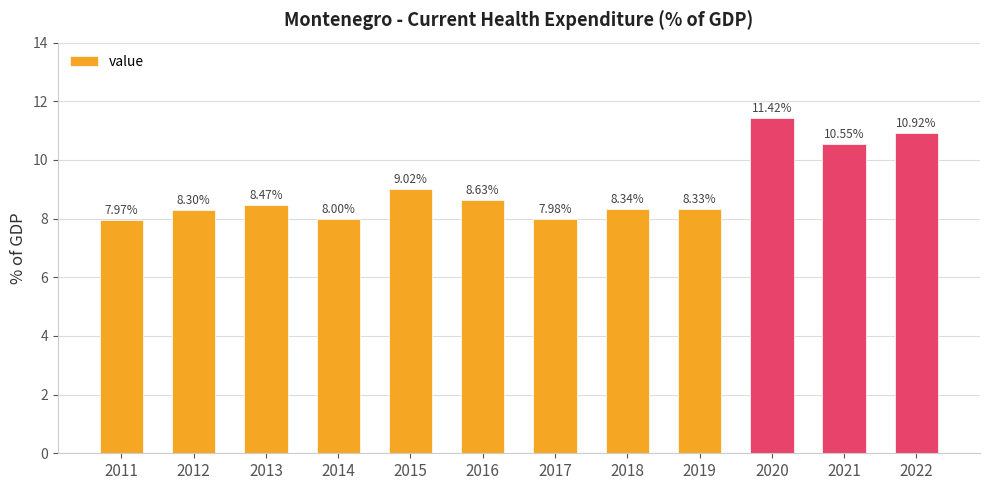

Reading left to right, transcribe all the data shown in this chart.

8.0	8.3	8.5	8.0	9.0	8.6	8.0	8.3	8.3	11.4	10.6	10.9